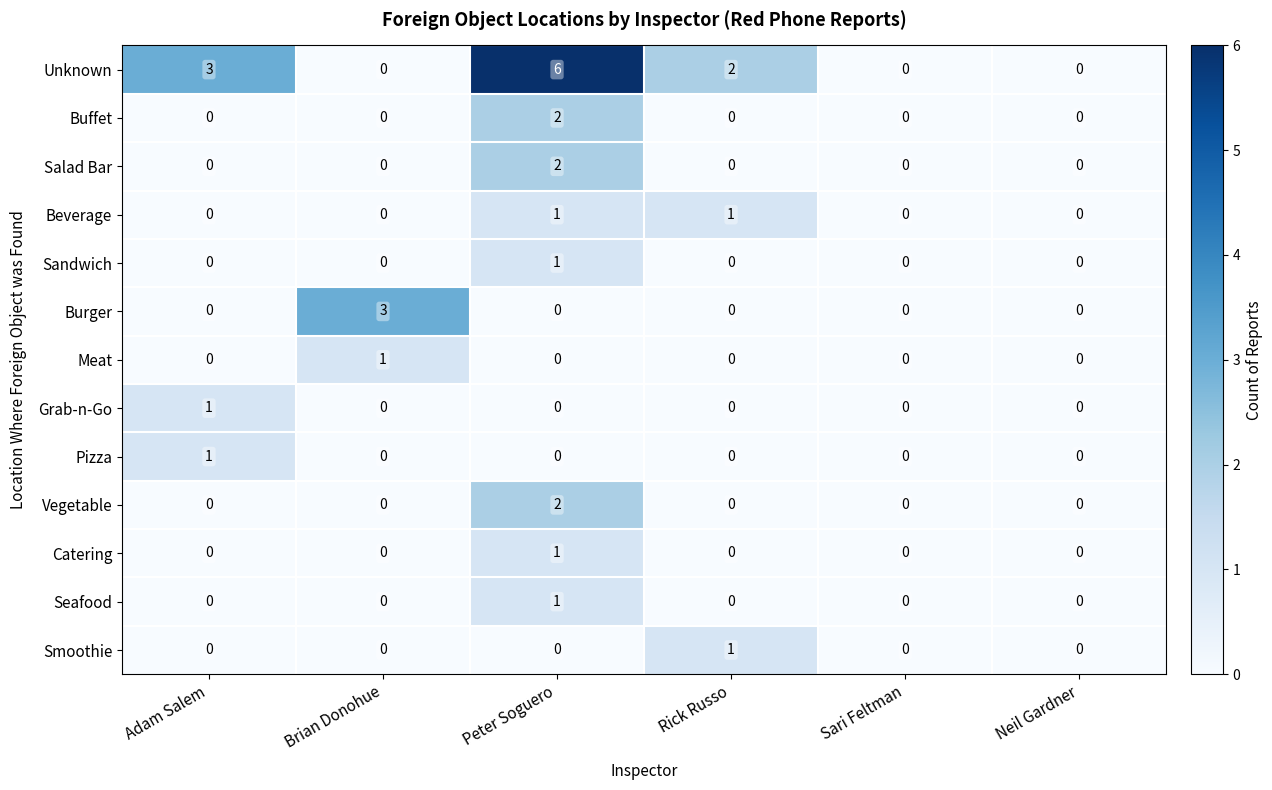

What is the total value across all series at Rick Russo?

4